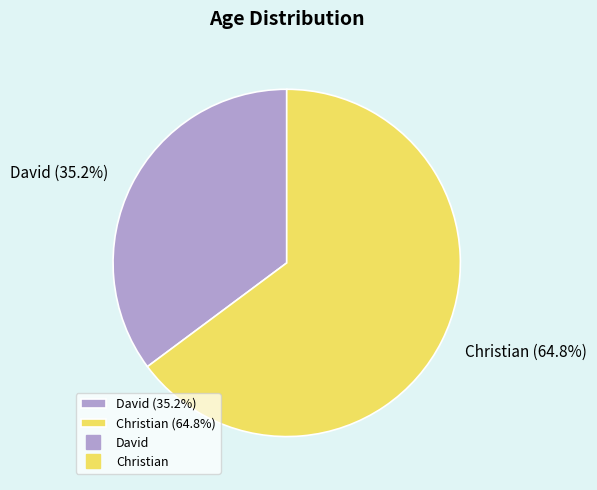

Rank the categories by value from lowest to highest.

David, Christian